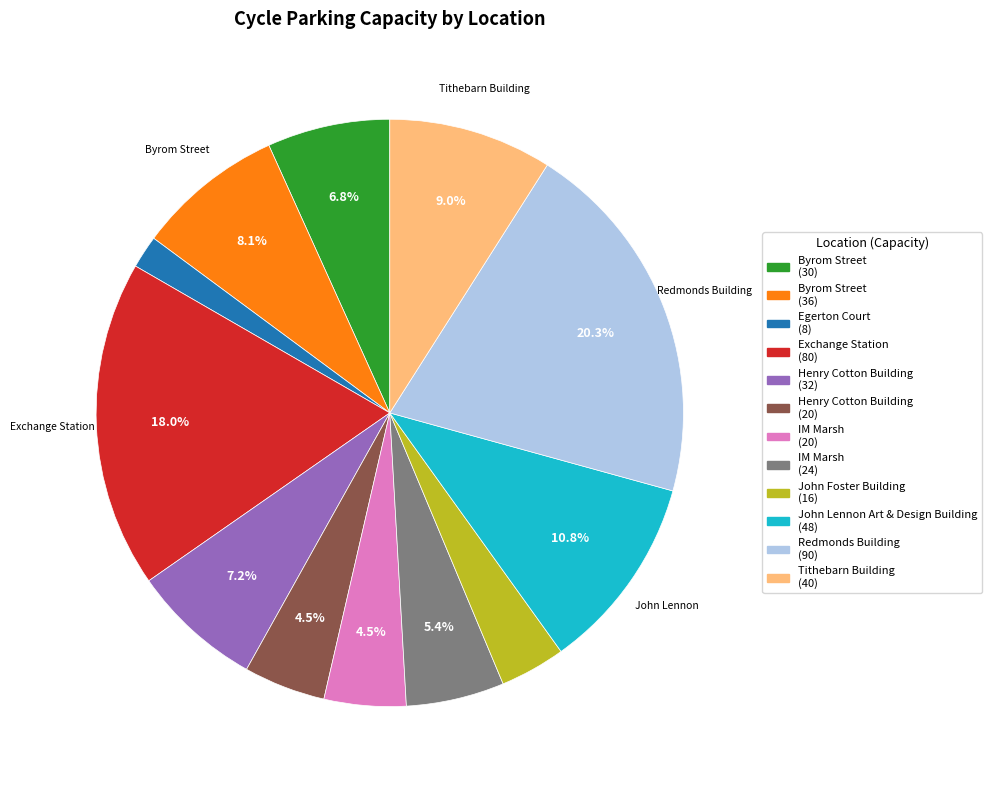

Approximately how many times larger is the value at Henry Cotton Building (20) compared to IM Marsh (20)?

1.0